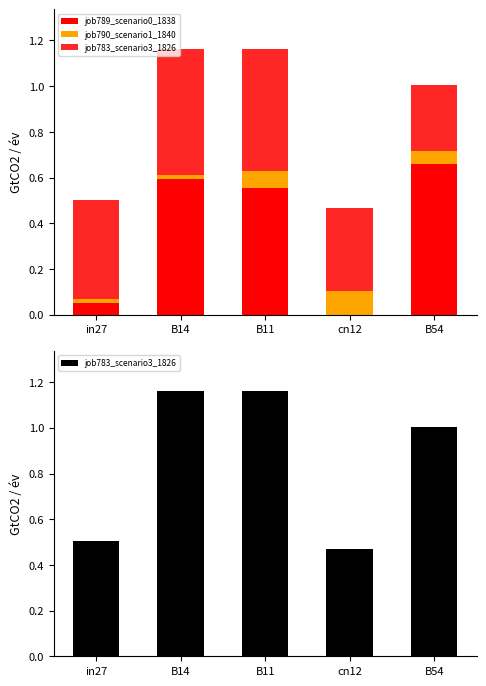

Reading left to right, list all the values displayed in this chart.

job789_scenario0_1838: in27=0.1	B14=0.6	B11=0.6	cn12=0.0	B54=0.7
job790_scenario1_1840: in27=0.0	B14=0.0	B11=0.1	cn12=0.1	B54=0.1
job783_scenario3_1826: in27=0.5	B14=1.2	B11=1.2	cn12=0.5	B54=1.0